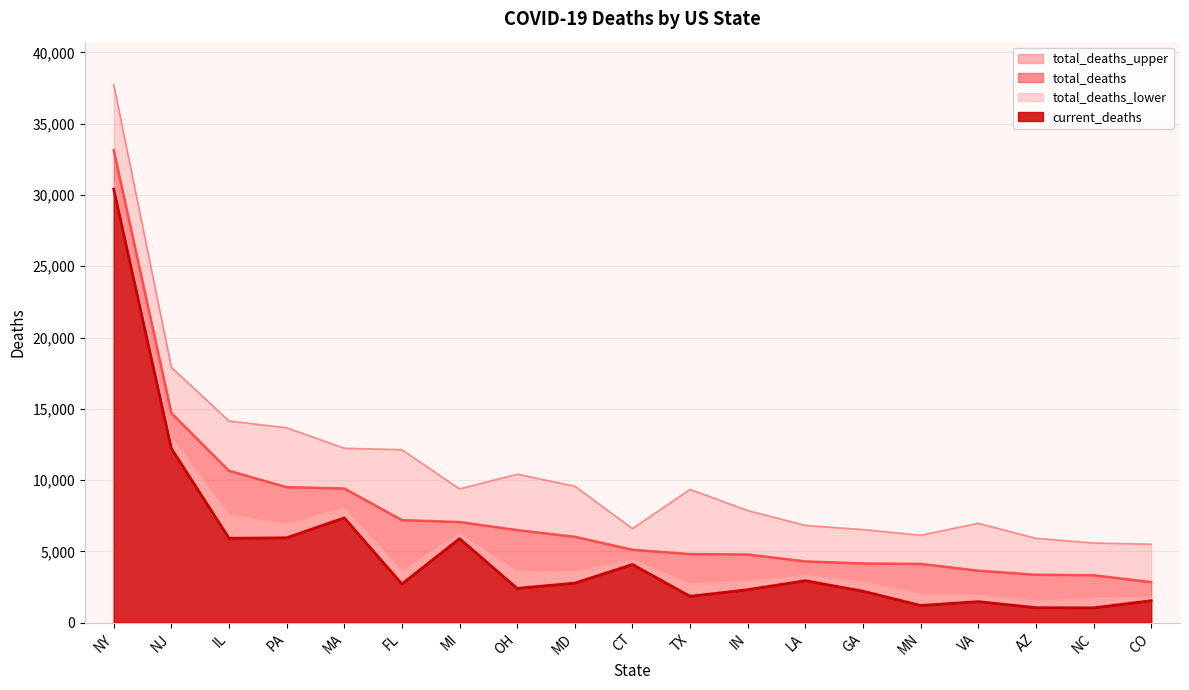

Which label corresponds to the largest value in the chart?

NY